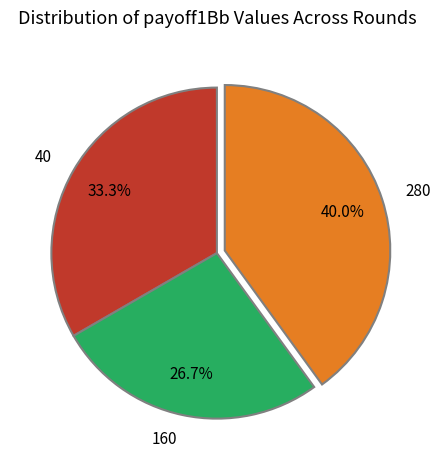

What portion of the pie excludes 280?

60.0%